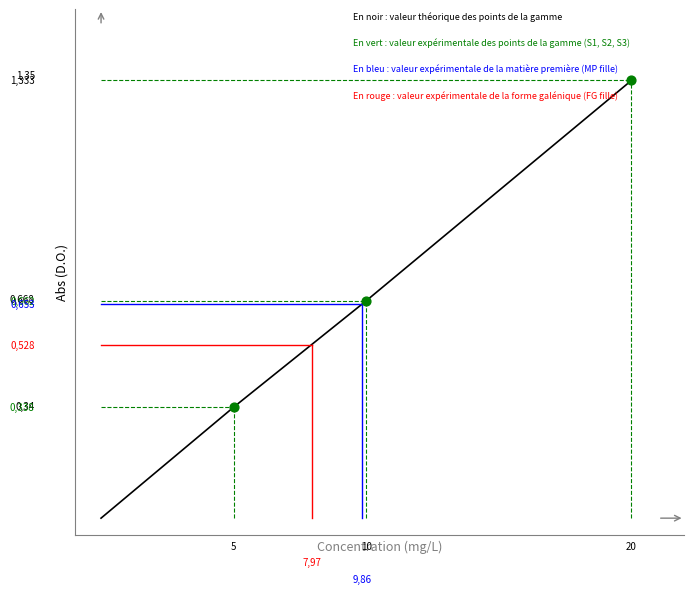

Which series has the largest total across all categories?

Calibration (theoretical)